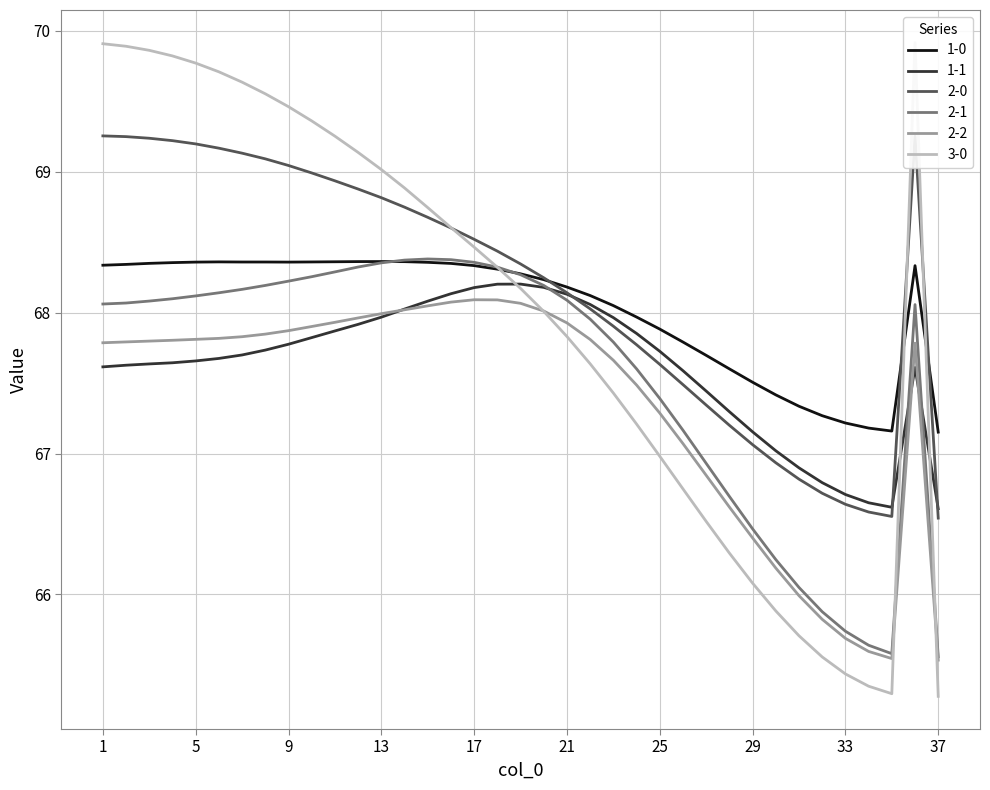

What is the total value across all series at 5?

410.9